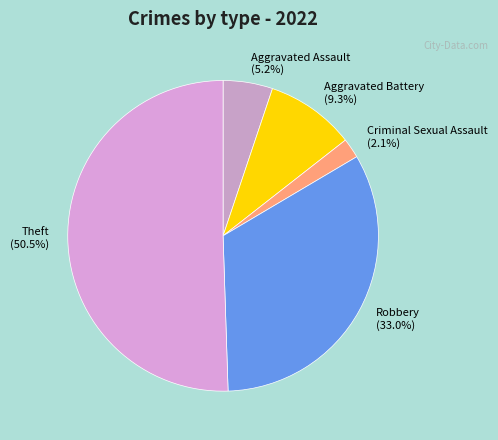

True or false: Theft accounts for 64% of the total.

False